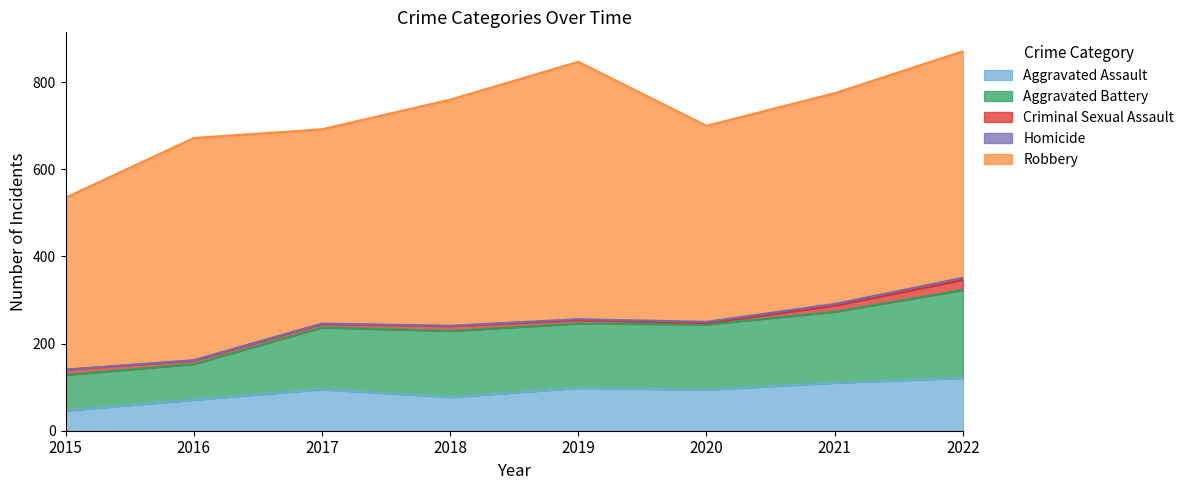

True or false: Aggravated Battery and Criminal Sexual Assault cross at least once.

False